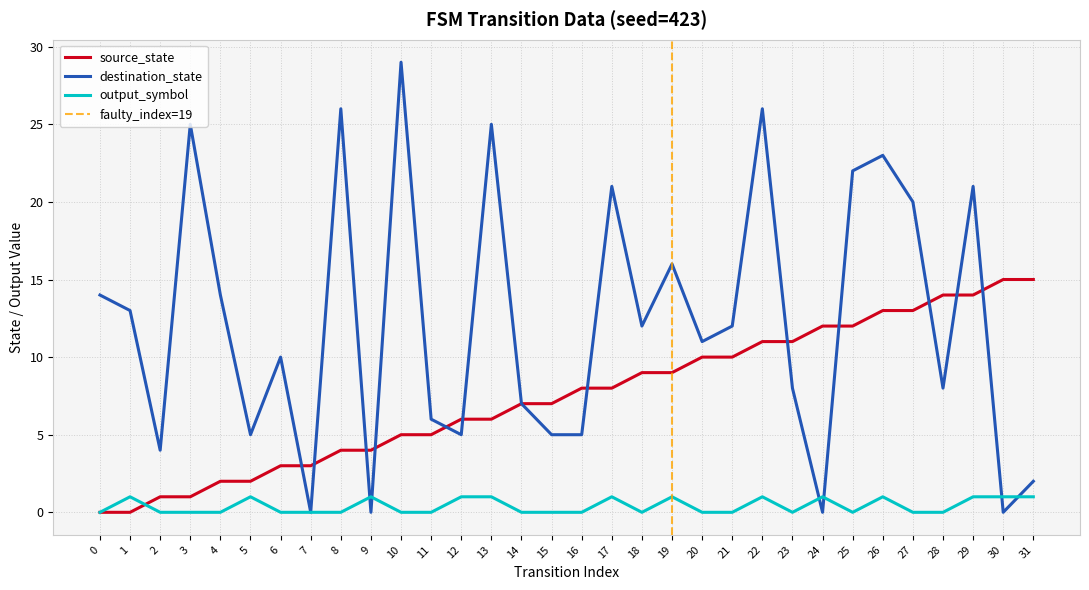

What are all the series names shown in the legend?

source_state, destination_state, output_symbol